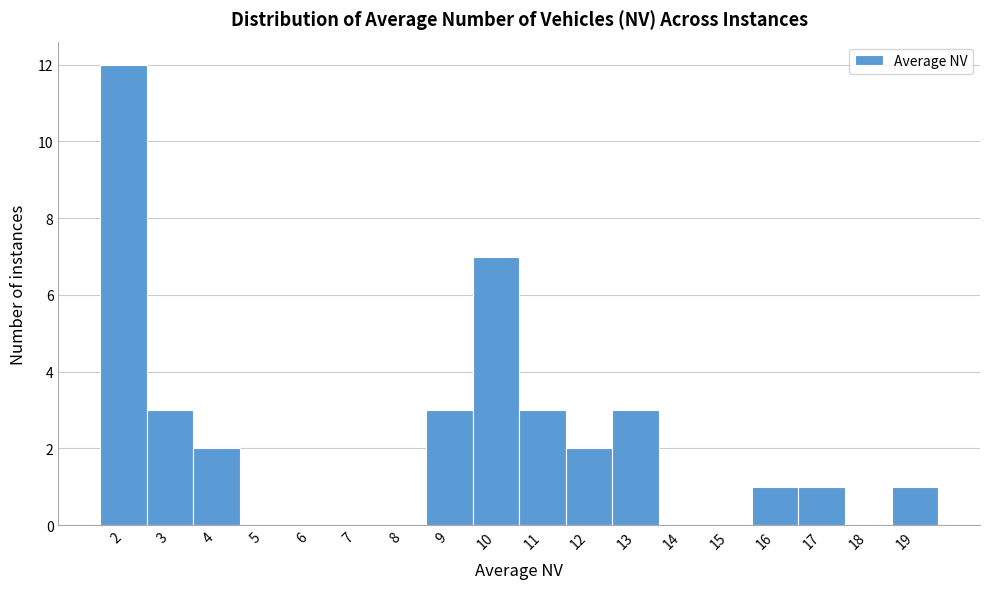

Reading left to right, extract all data points from this chart.

2=12	3=3	4=2	5=0	6=0	7=0	8=0	9=3	10=7	11=3	12=2	13=3	14=0	15=0	16=1	17=1	18=0	19=1